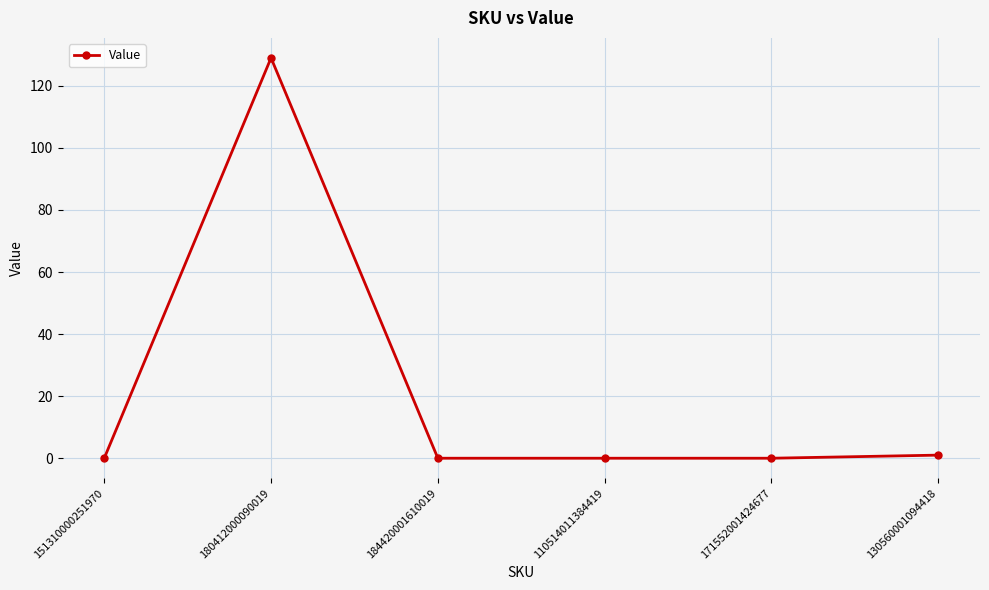

What is the sum of all values?

130